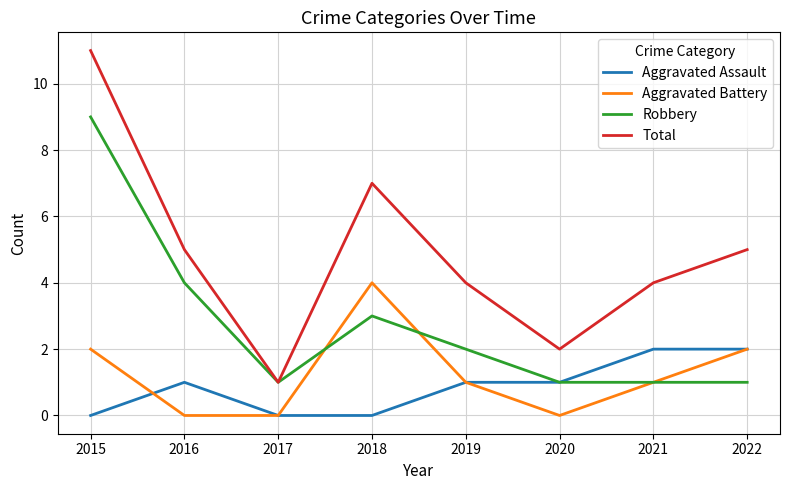

Which label corresponds to the largest value in the chart?

2015